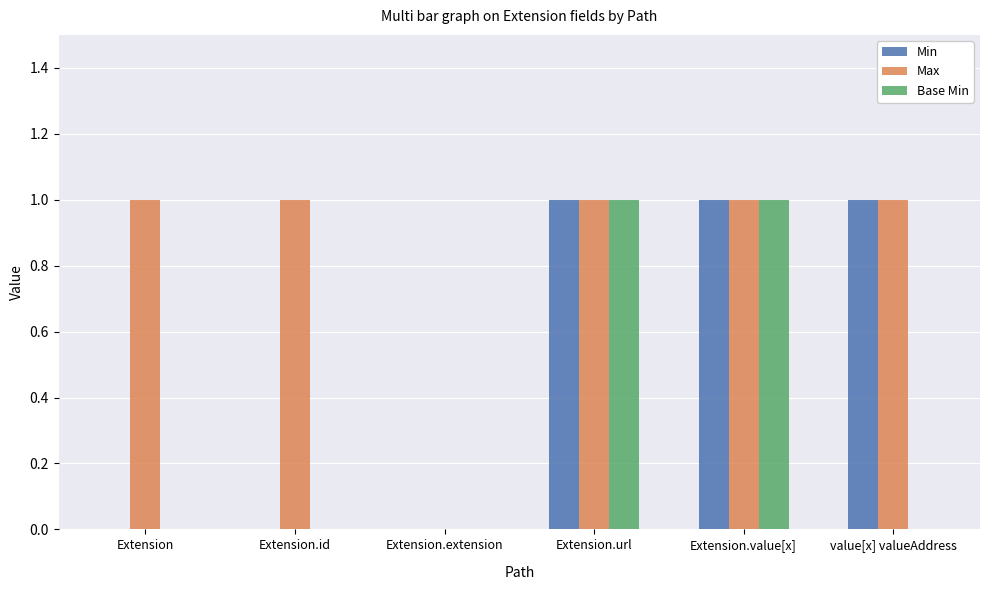

What are all the series names shown in the legend?

Min, Max, Base Min